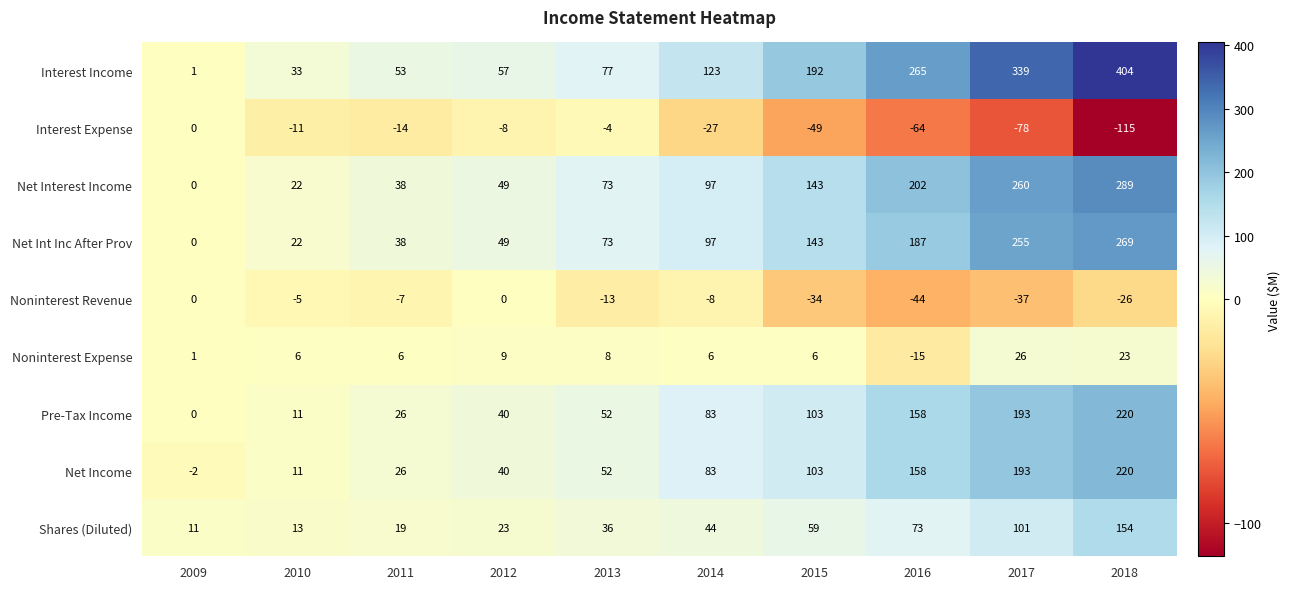

What is the spread (max minus min) of values at 2013?

90